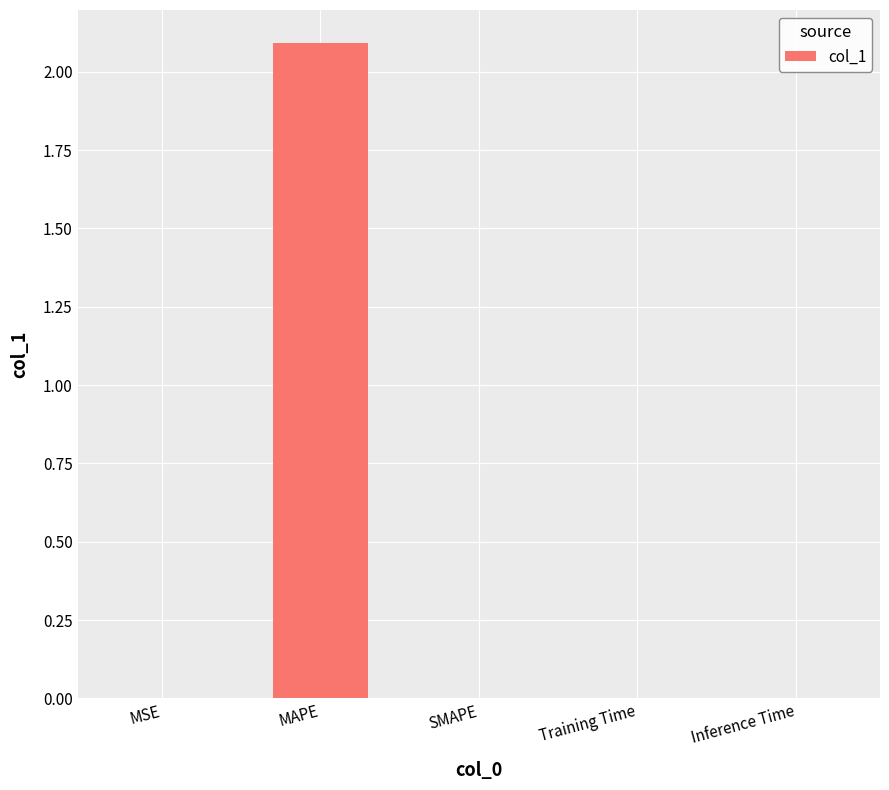

Read the value at MAPE.

2.1